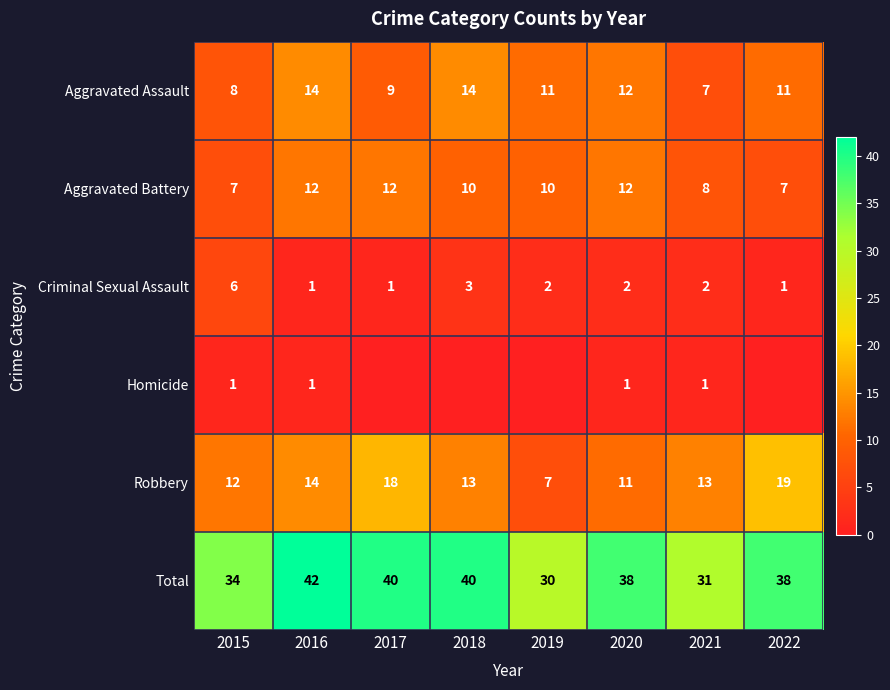

Count the Criminal Sexual Assault values in the range 1 to 3.

7